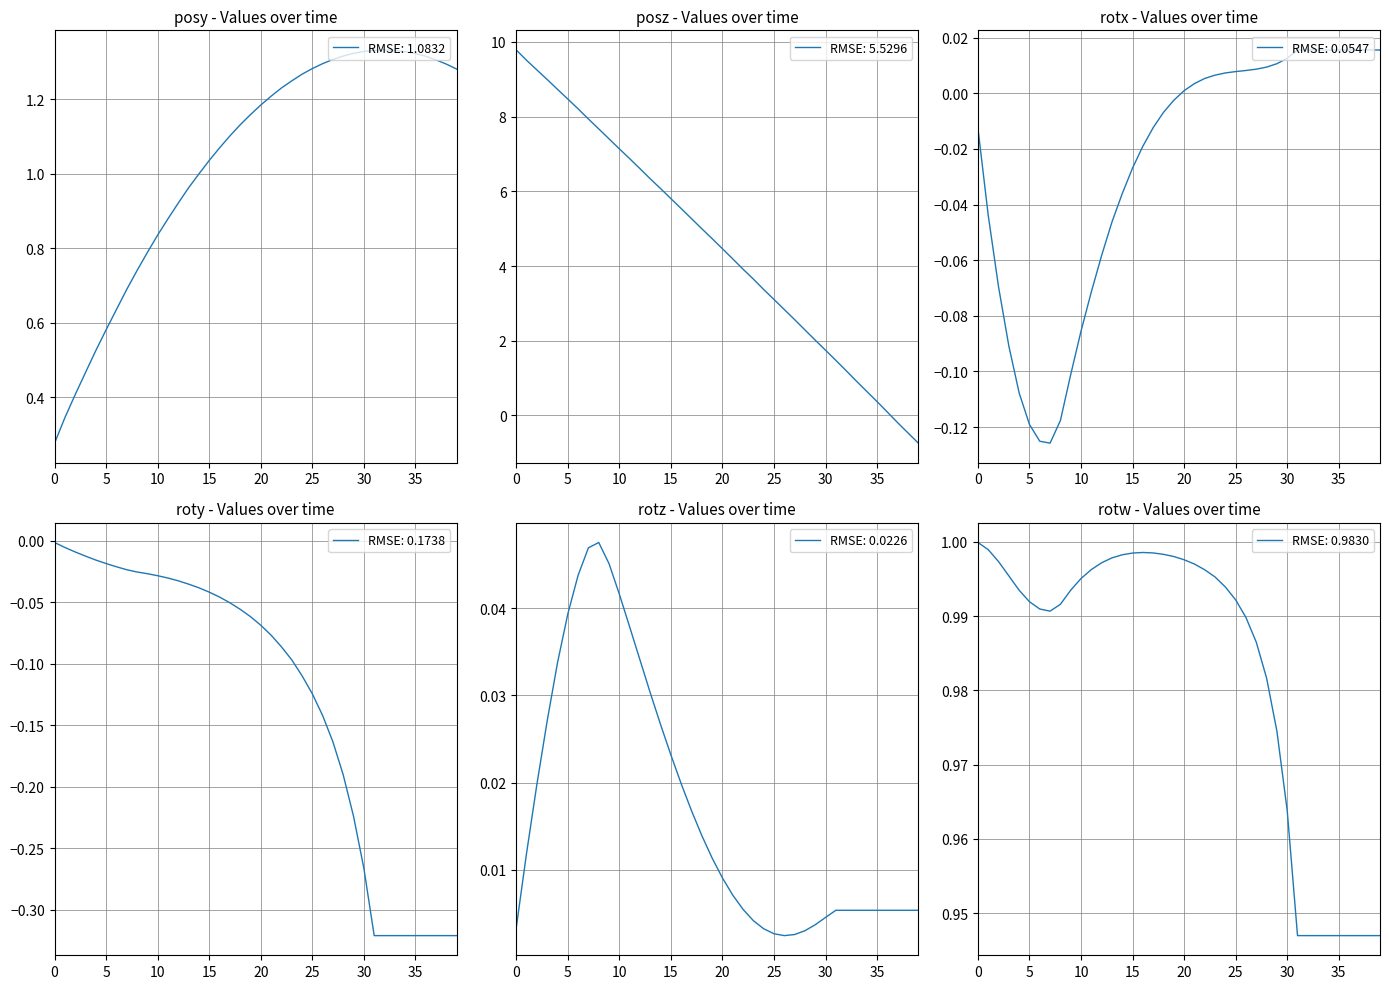

The roty series shows -0.3 at 36. True or false?

True